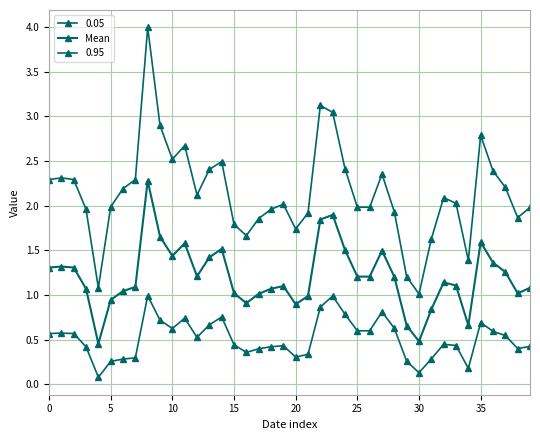

How many series are shown in this chart?

3